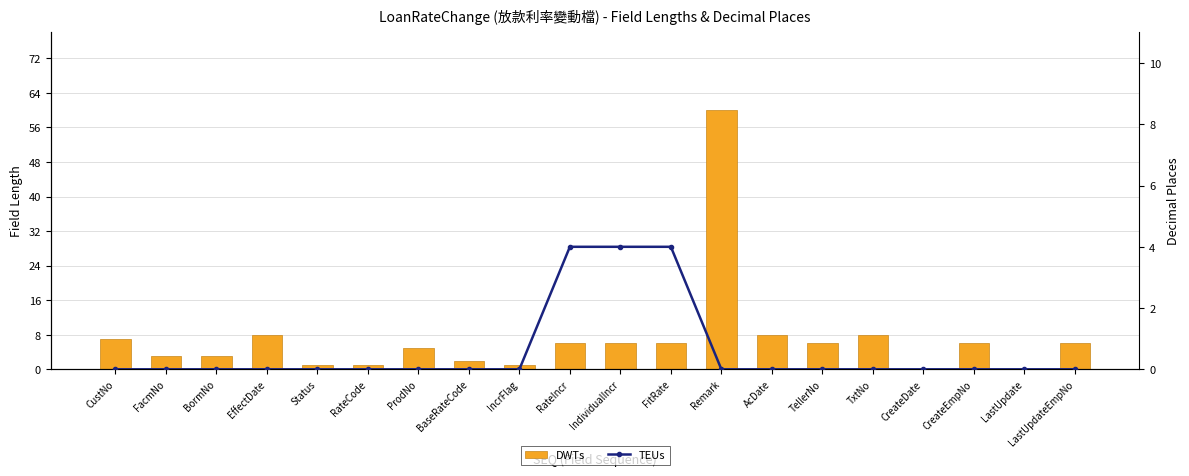

How many positive values does the DWTs series have?

18